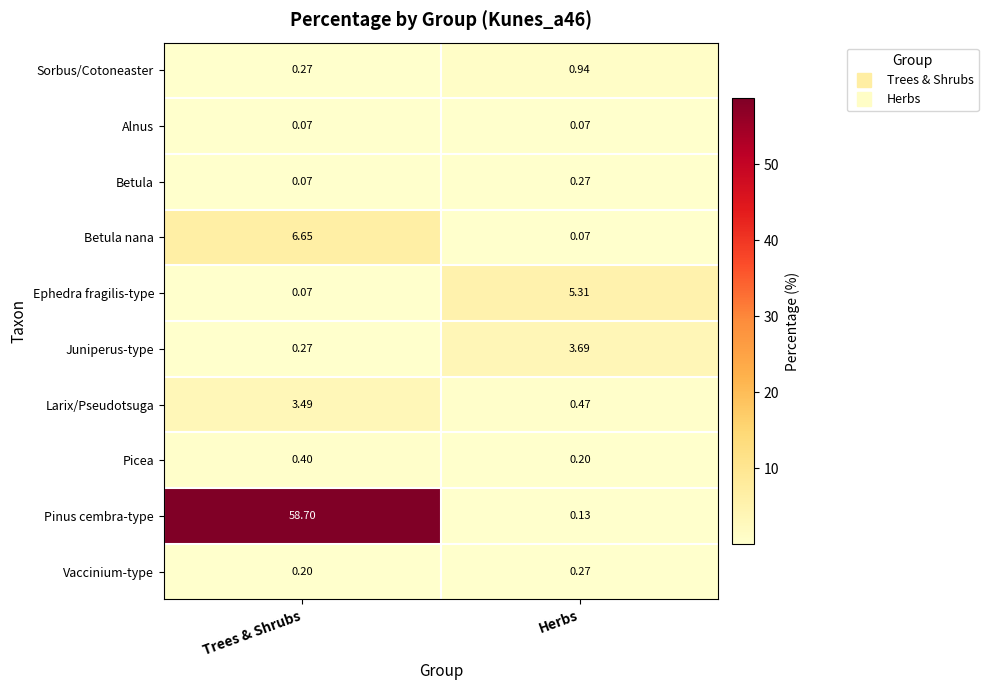

At which category is the sum across all series the highest?

Trees & Shrubs